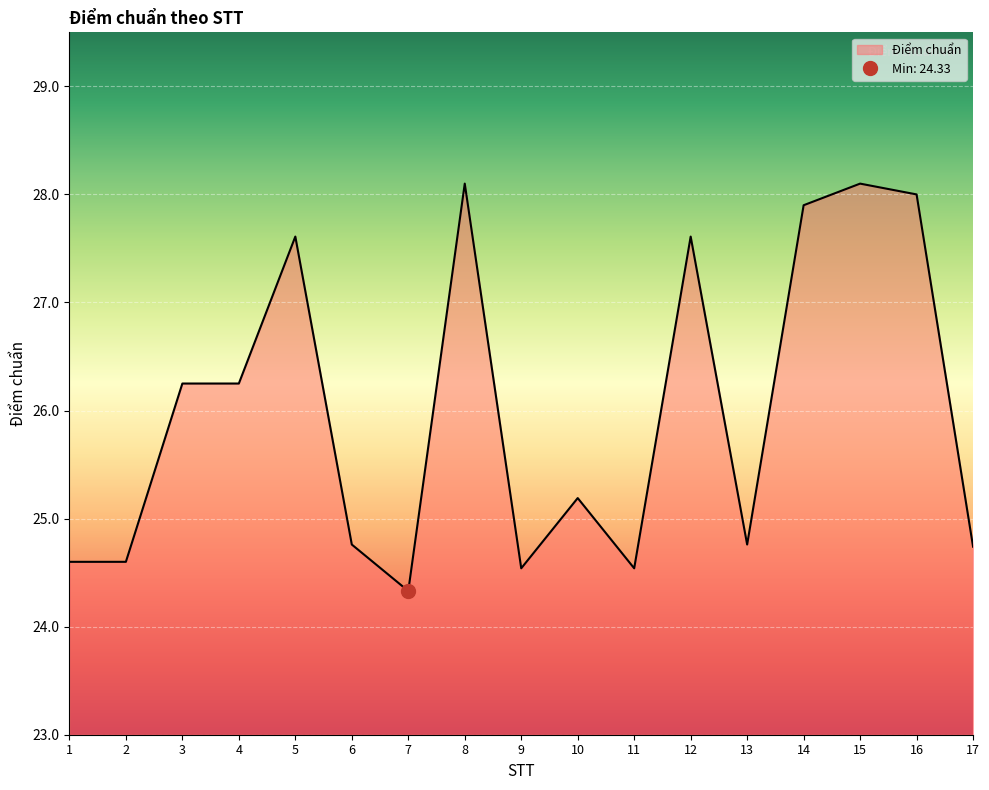

Between 5 and 3, which is larger?

5